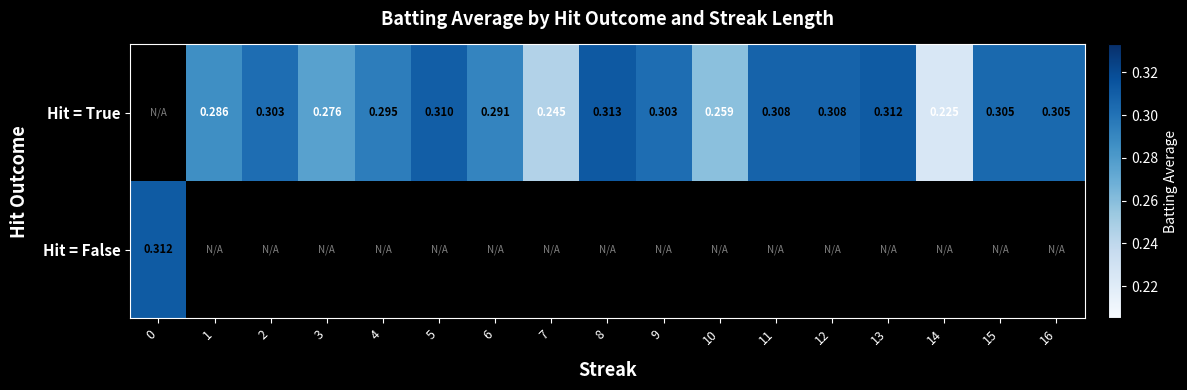

At which category does the chart reach its peak across all series?

8